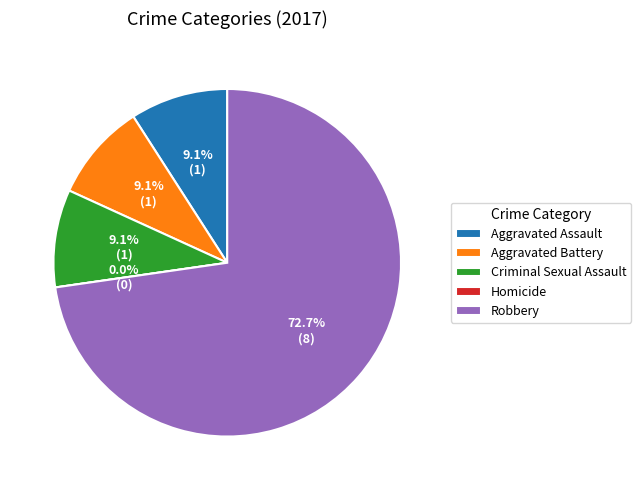

Does Robbery account for over 50% of the chart?

Yes